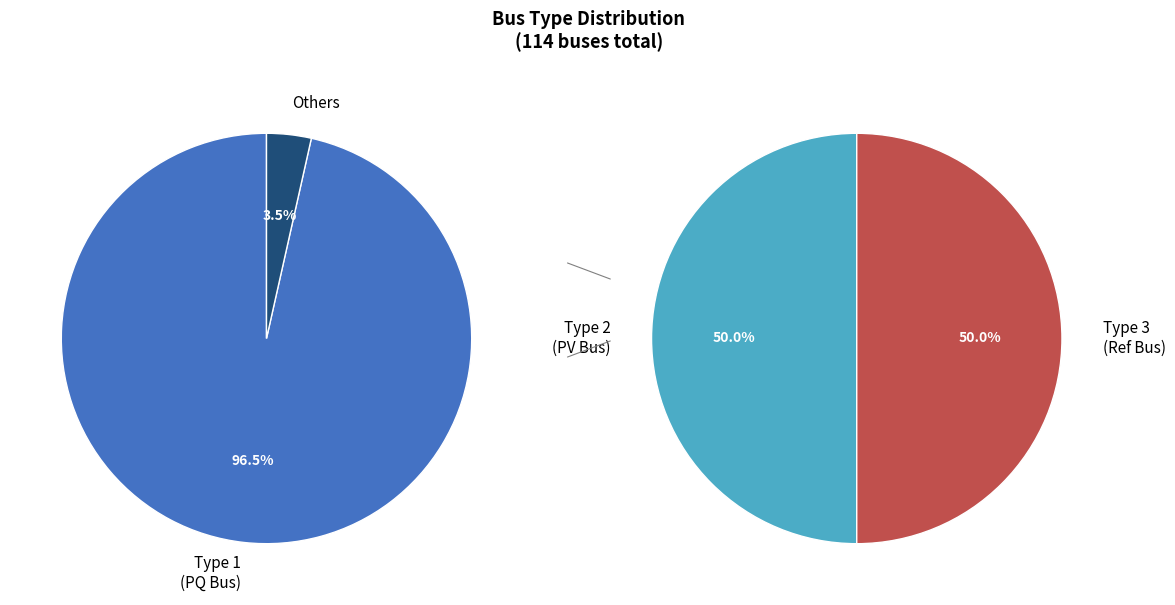

To the nearest percent, what is the difference between the BUS_TYPE_2 and BUS_TYPE_1 slice percentages?

95%